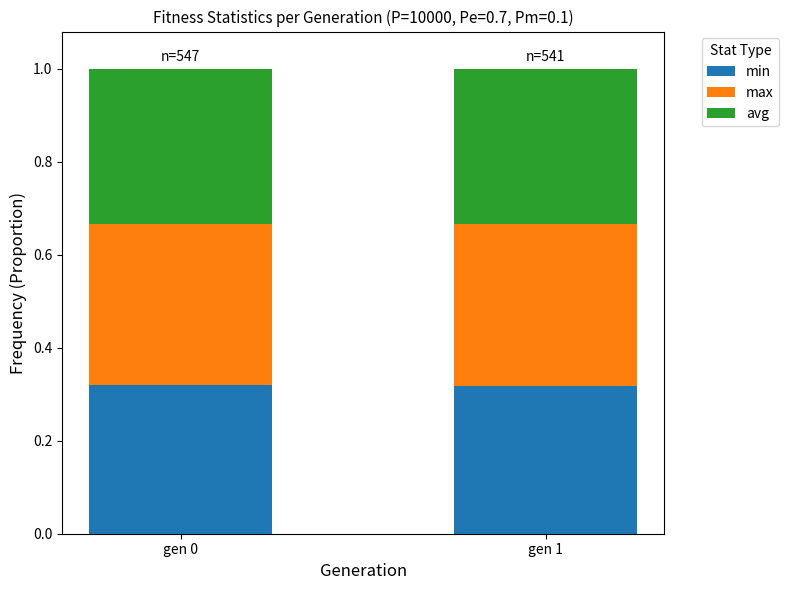

What is the total value across all series at gen 0?

1.0